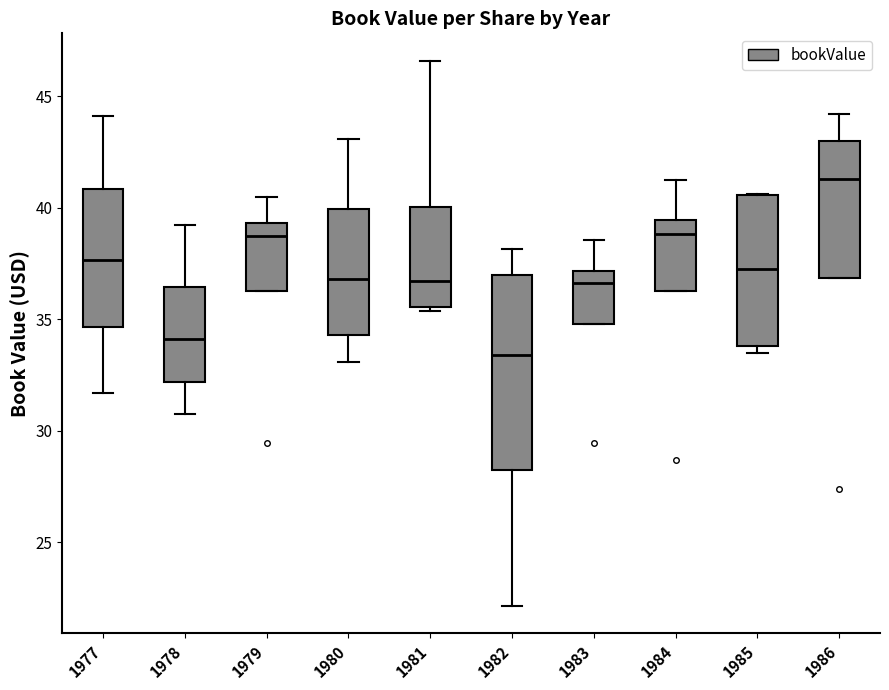

Reading left to right, read every box against the y-axis: the position of its median line, the range the box covers, and the ends of its whiskers. The values are not printed on the chart, so give them approximately, as read against the axis.

1977: median 37.5, box 34.5 to 41.0, whiskers 31.5 to 44.0
1978: median 34.0, box 32.0 to 36.5, whiskers 30.5 to 39.0
1979: median 38.5, box 36.5 to 39.5, whiskers 36.5 to 40.5
1980: median 37.0, box 34.5 to 40.0, whiskers 33.0 to 43.0
1981: median 36.5, box 35.5 to 40.0, whiskers 35.5 (just below the box's lower edge) to 46.5
1982: median 33.5, box 28.0 to 37.0, whiskers 22.0 to 38.0
1983: median 36.5, box 35.0 to 37.0, whiskers 35.0 to 38.5
1984: median 39.0, box 36.5 to 39.5, whiskers 36.5 to 41.0
1985: median 37.0, box 34.0 to 40.5, whiskers 33.5 to 40.5
1986: median 41.5, box 37.0 to 43.0, whiskers 37.0 to 44.0